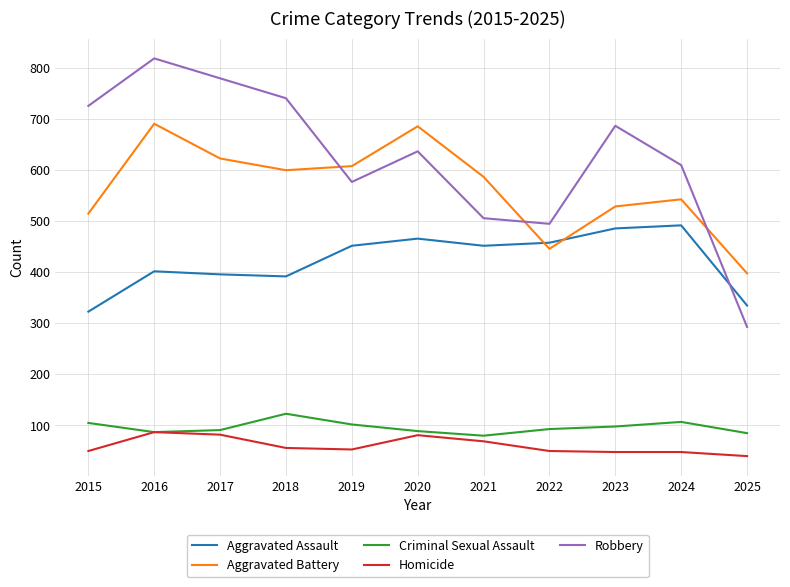

True or false: Robbery has more than 1 points higher than both neighbors.

True